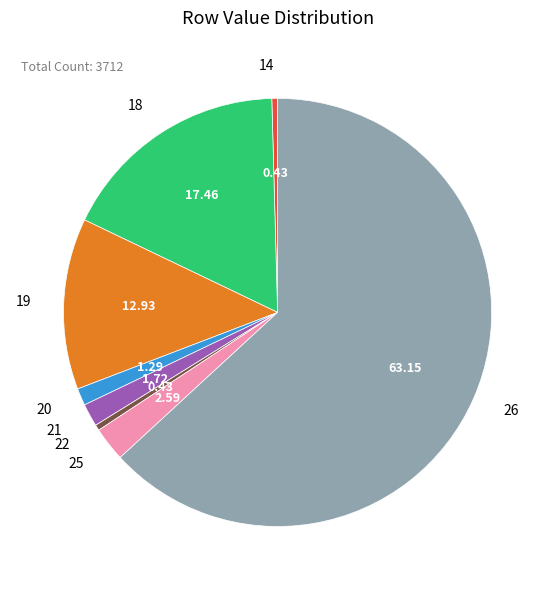

Which has a higher value, 21 or 19?

19